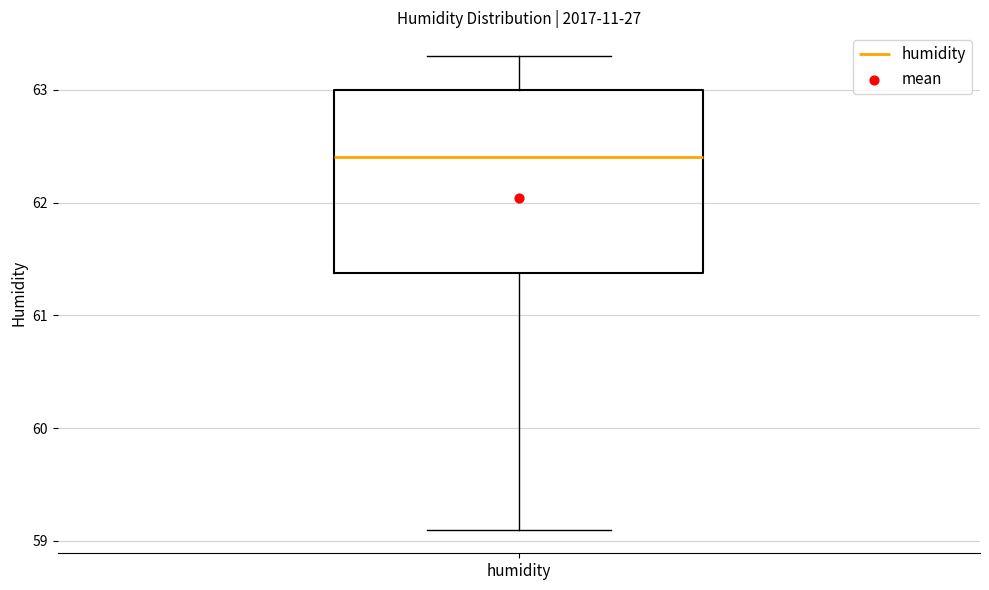

Read this box plot against the y-axis: the position of the median line, the range covered by the box, and the ends of both whiskers. The values are not printed on the chart, so give them approximately, as read against the axis.

median 62.4, box 61.4 to 63.0, whiskers 59.1 to 63.3